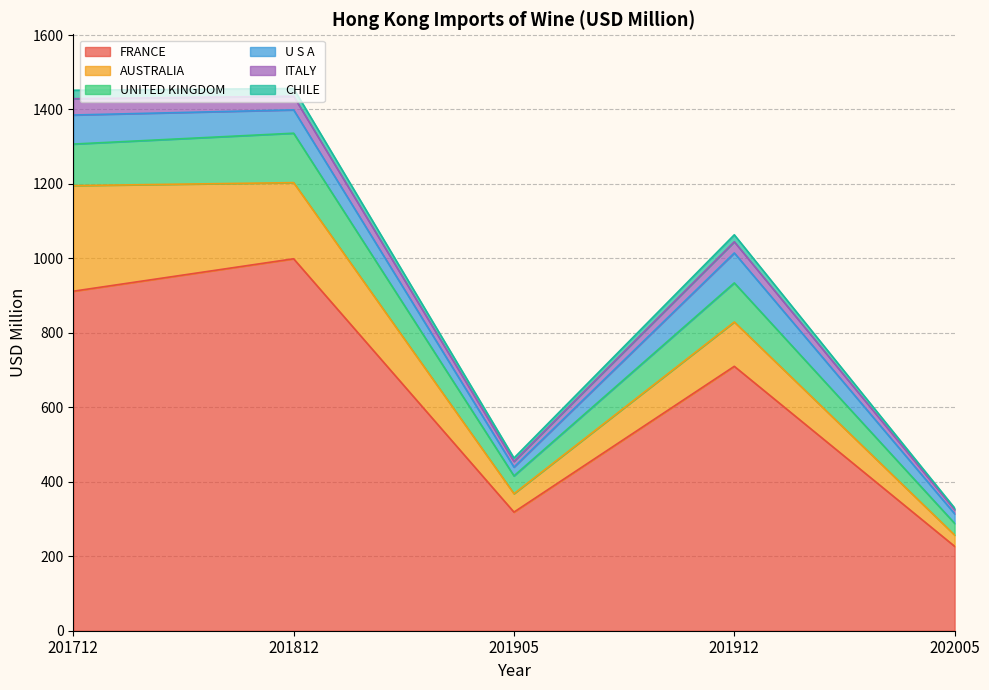

How many data points in CHILE are less than 18?

2